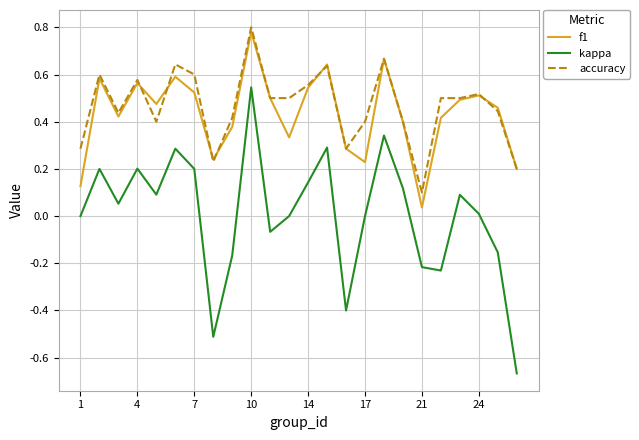

True or false: f1 and kappa intersect in this chart.

False